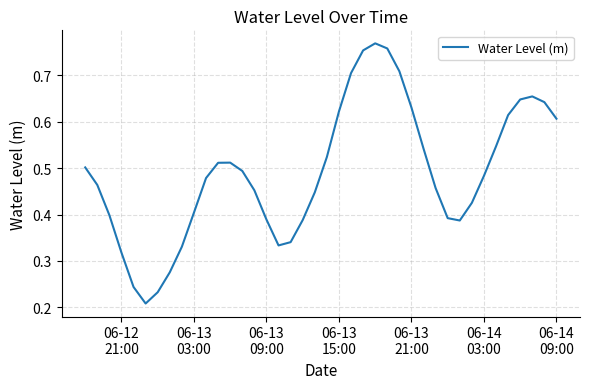

Does the chart display data point markers on the line(s)?

No